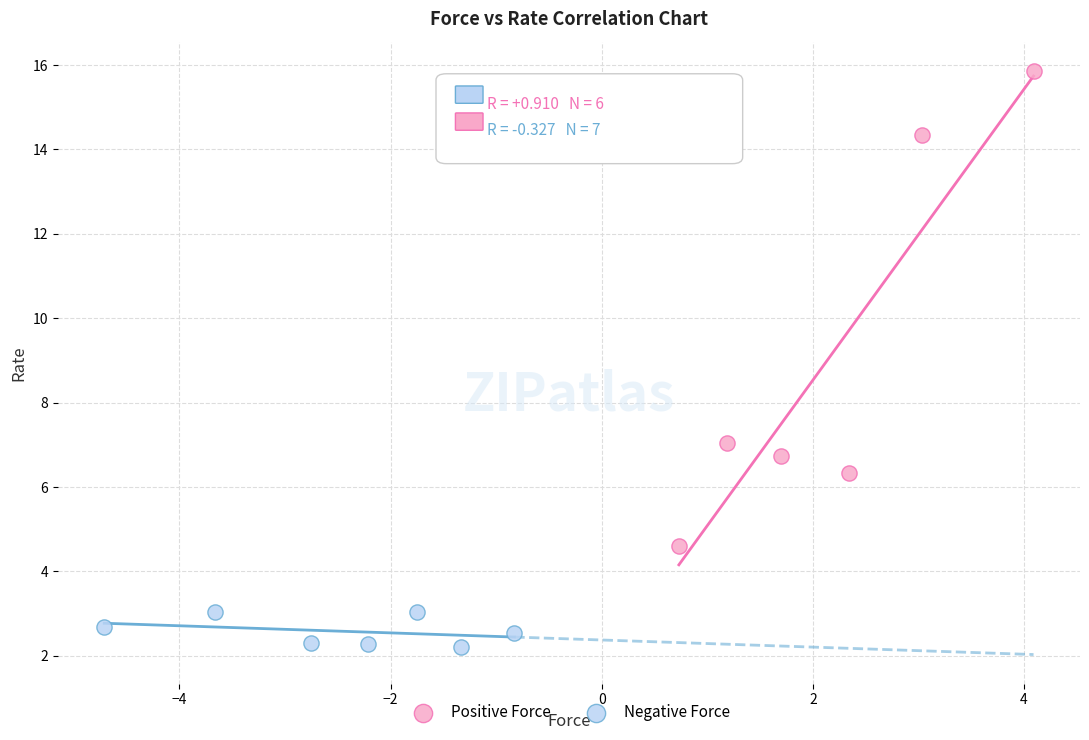

Which series has the widest spread of Y values?

Positive Force